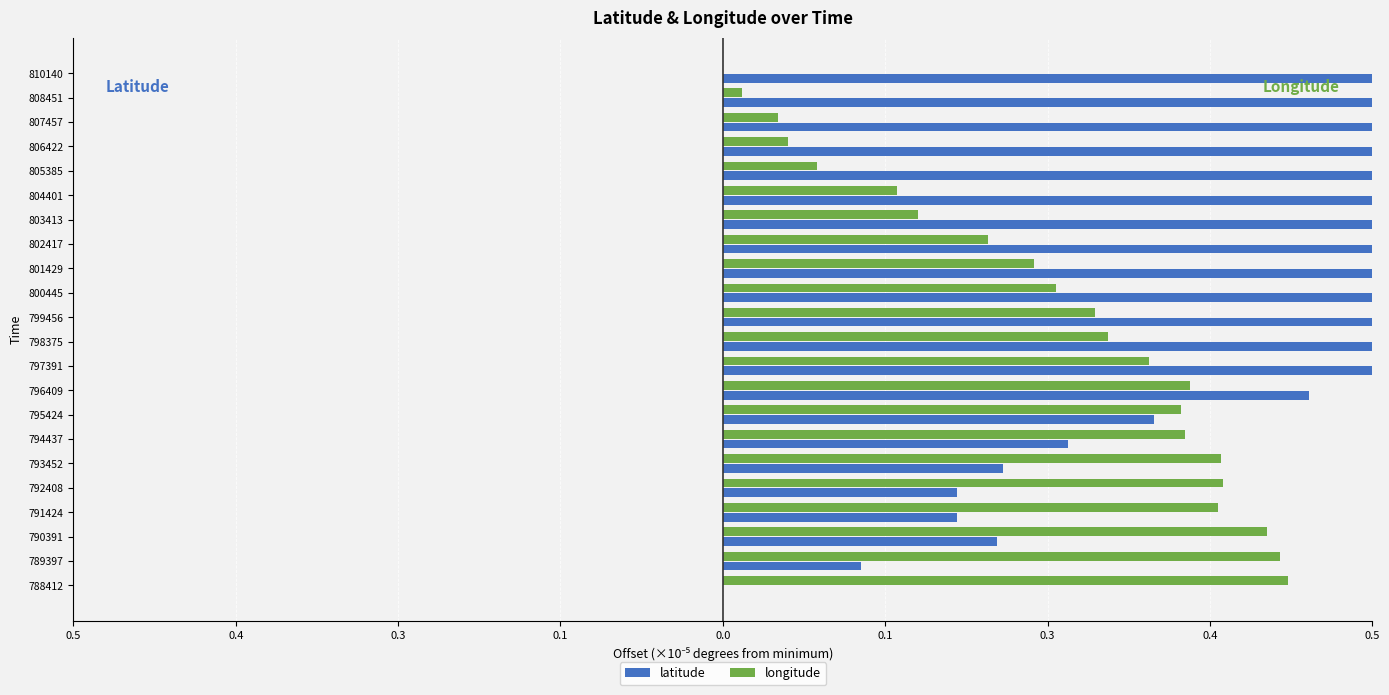

How many bars are there in total?

44